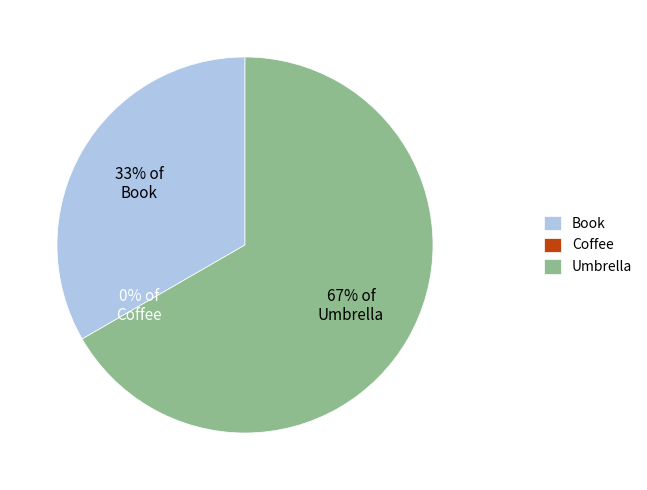

To the nearest percent, what is the difference between the Umbrella and Book slice percentages?

33%